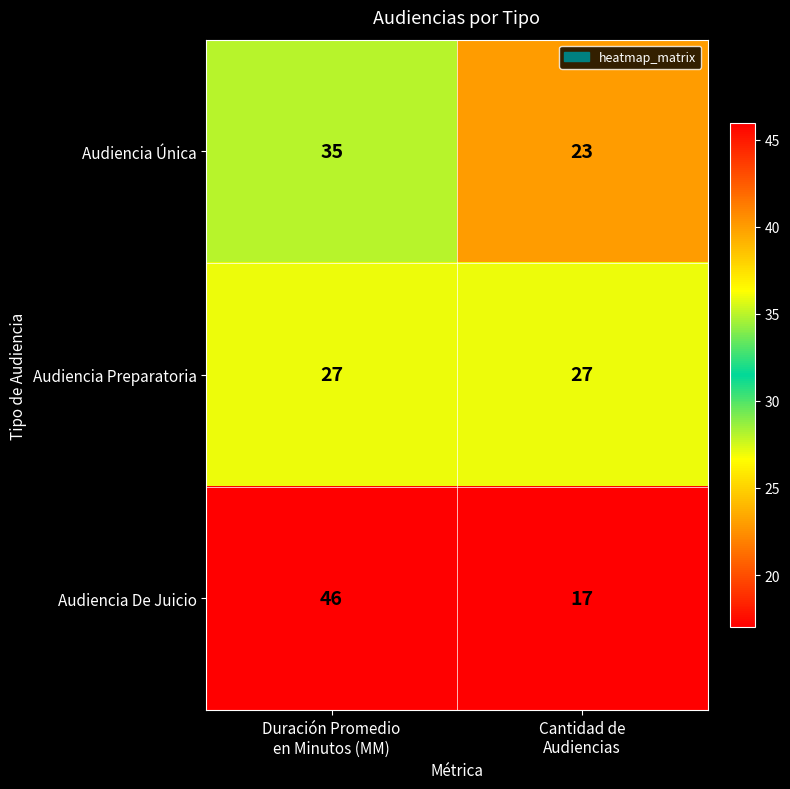

What is the spread (max minus min) of values at Cantidad de
Audiencias?

10